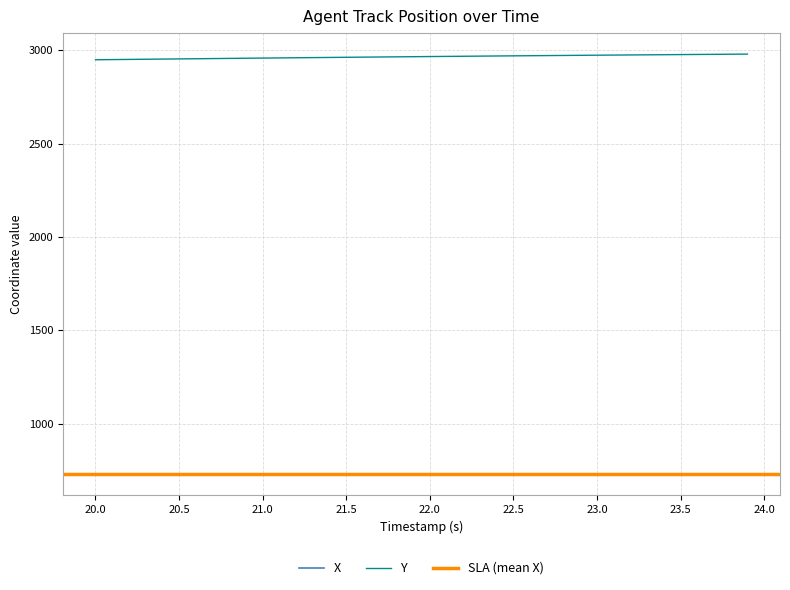

True or false: X and Y intersect in this chart.

False